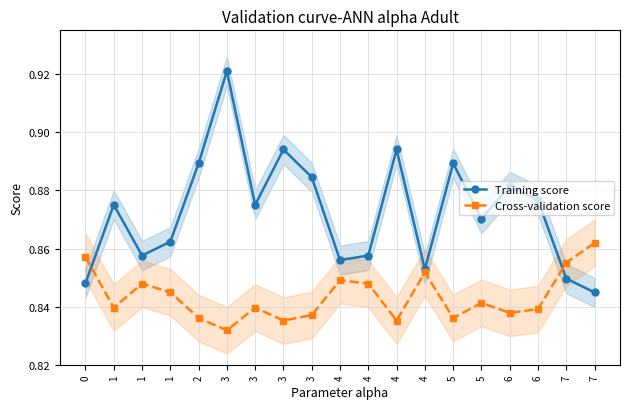

Between which two adjacent categories do Cross-validation score and Training score first intersect?

0 and 1